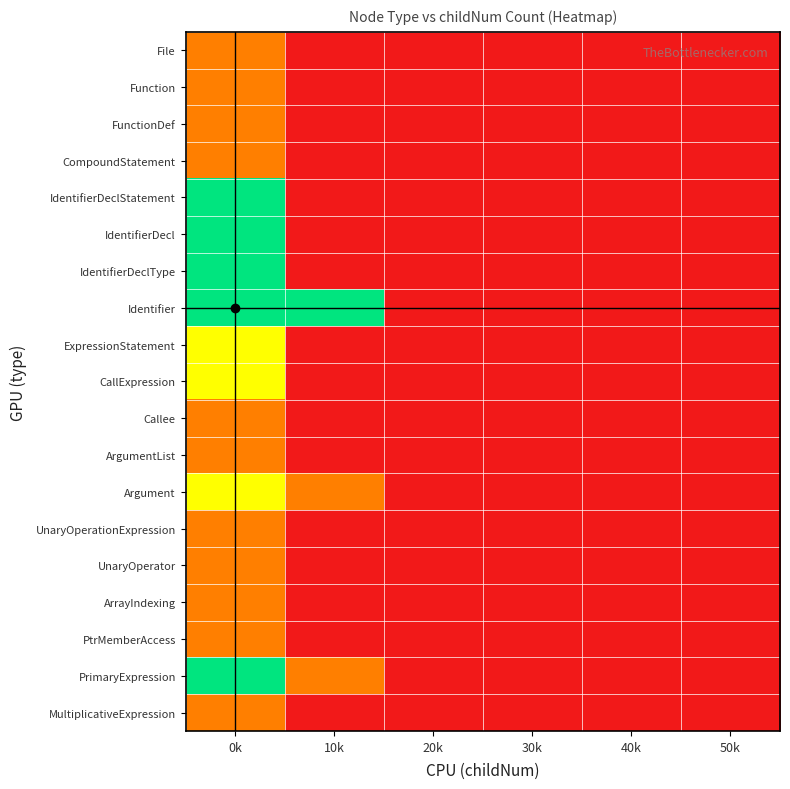

Rank the series by their maximum value, from lowest to highest.

File, Function, FunctionDef, CompoundStatement, Callee, ArgumentList, UnaryOperationExpression, UnaryOperator, ArrayIndexing, PtrMemberAccess, MultiplicativeExpression, ExpressionStatement, CallExpression, Argument, IdentifierDeclStatement, IdentifierDecl, IdentifierDeclType, Identifier, PrimaryExpression